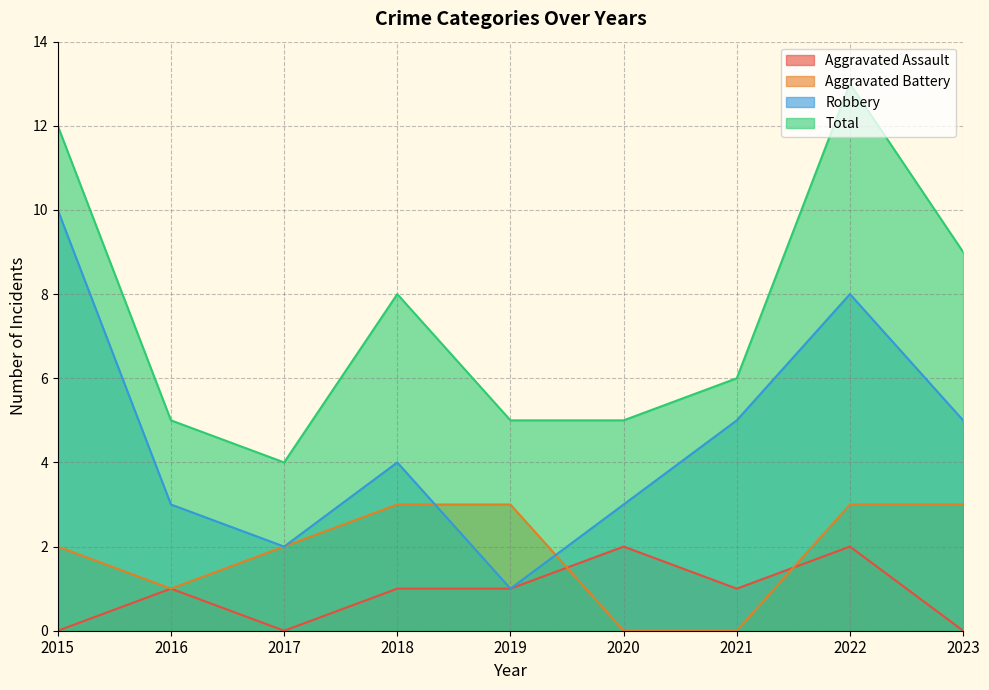

List the labels in order of Robbery value, largest first.

2015, 2022, 2021, 2023, 2018, 2016, 2020, 2017, 2019